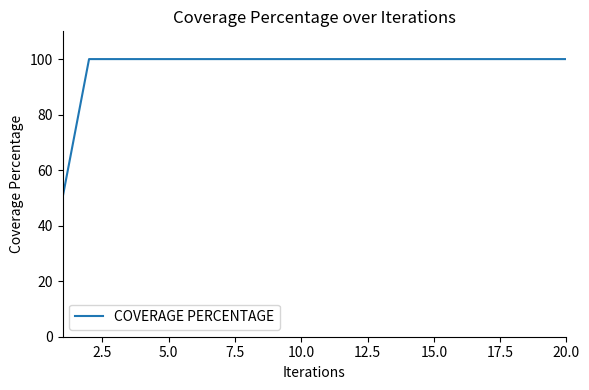

What is the smallest value displayed?

50